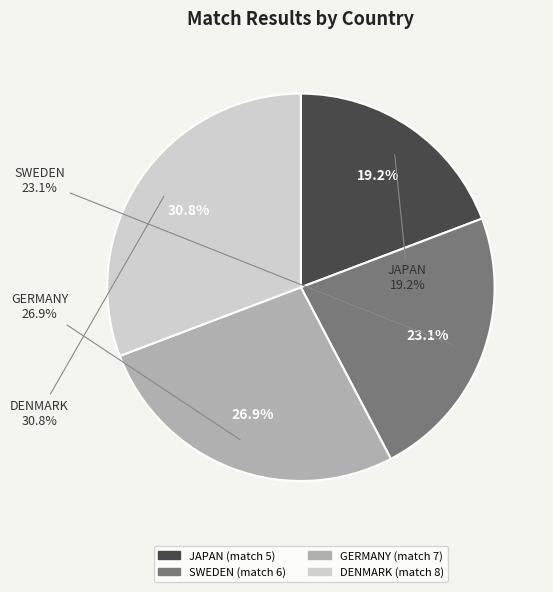

Does FINLAND_vs_SWEDEN account for over 50% of the chart?

No